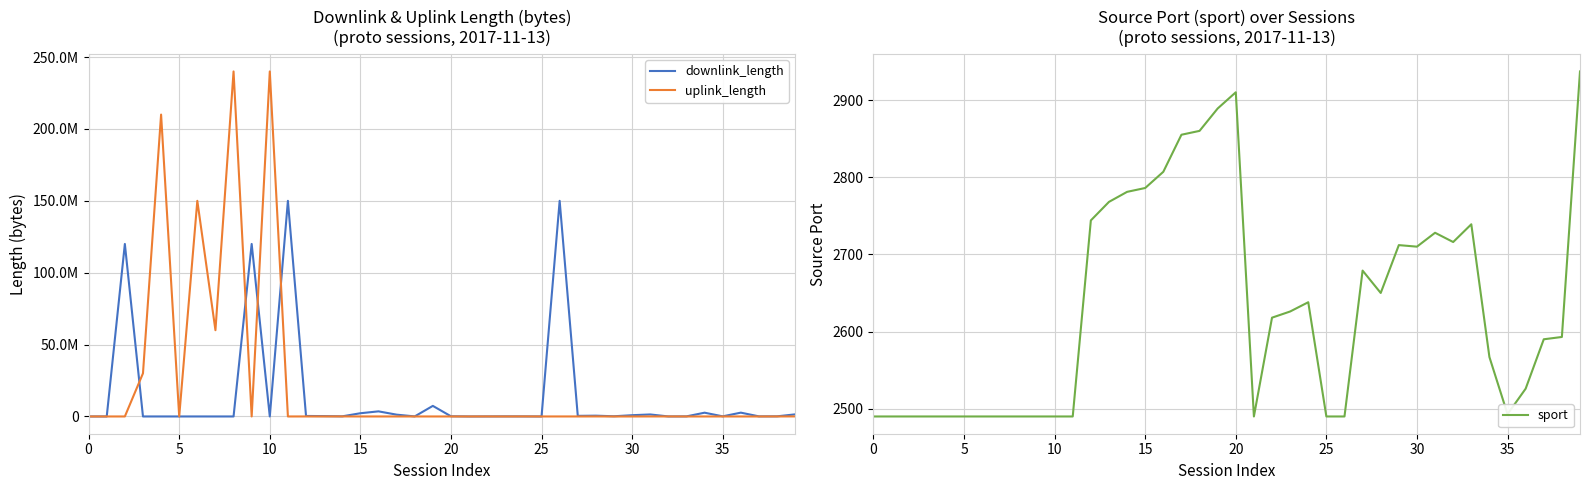

What is the sum of the uplink_length values at 22 and 9?

32479